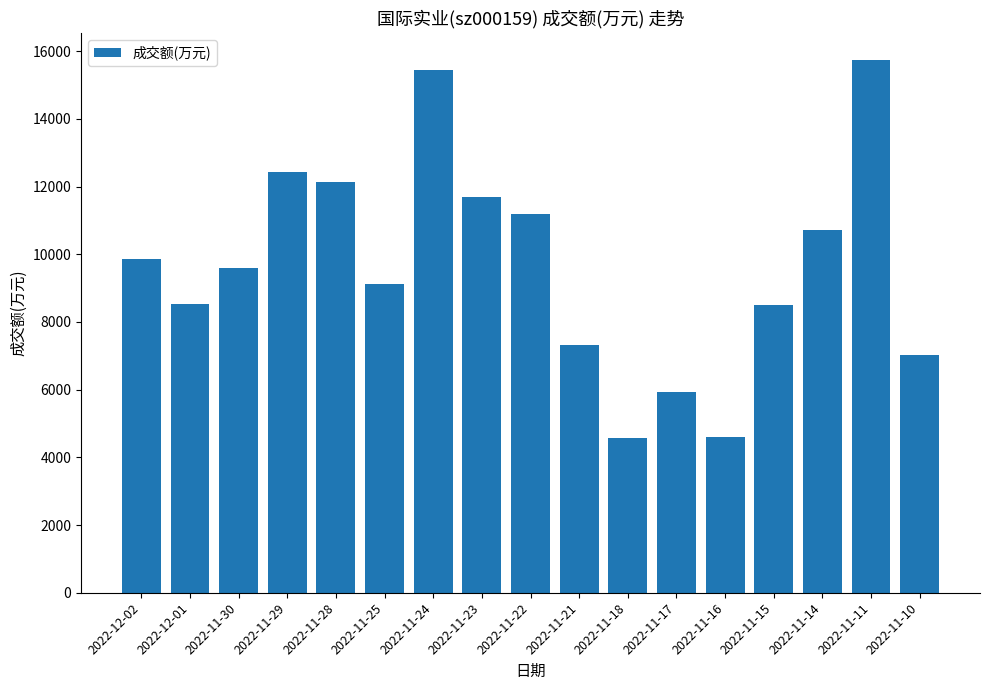

How many data points are less than 9603?

8